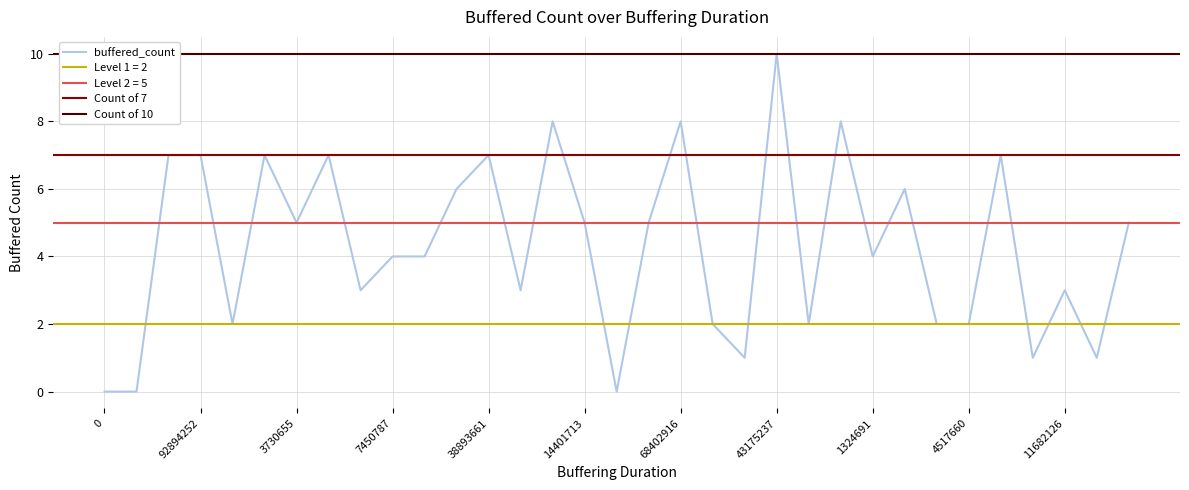

What is the maximum value for buffered_count?

10